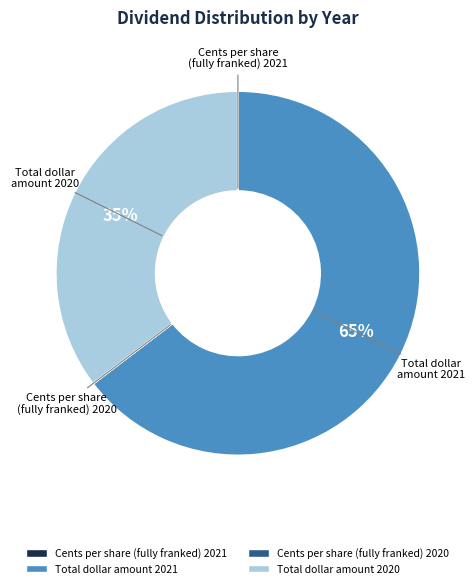

What is the majority slice?

Total dollar amount 2021